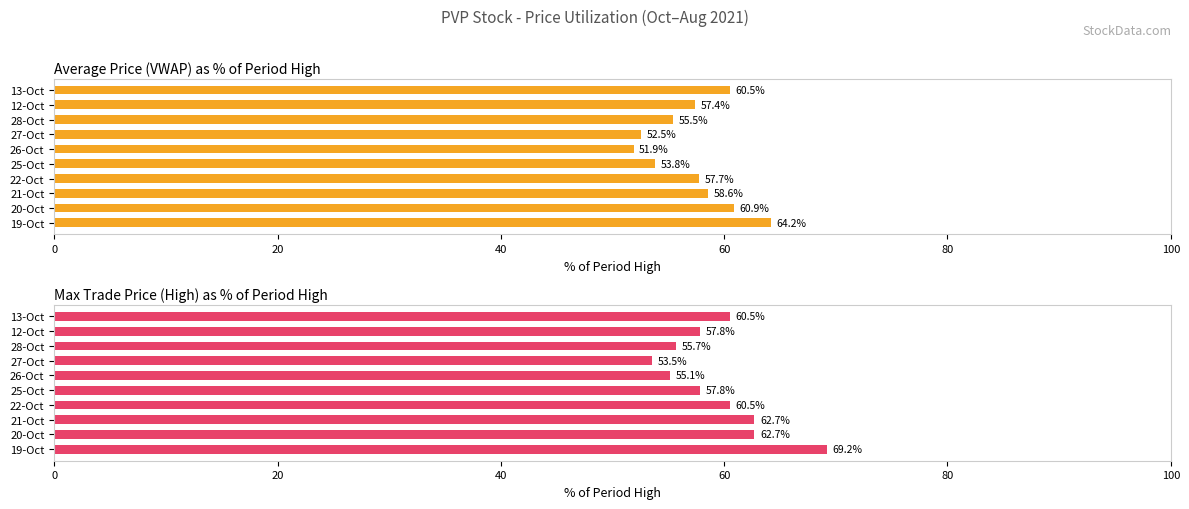

The Average Price (VWAP) series shows 55.5 at 28-Oct. True or false?

True